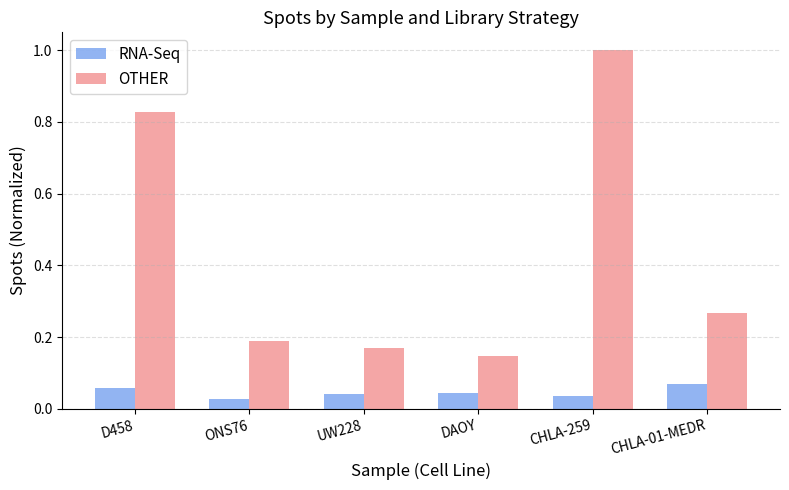

What is the label of the 1st bar from the right?

CHLA-01-MEDR